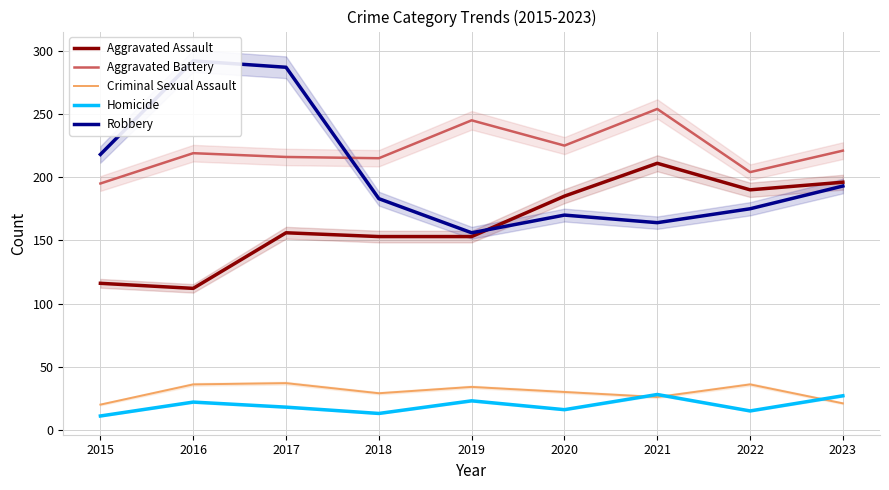

Reading right to left, extract all data points from this chart.

Aggravated Assault: 2023=196	2022=190	2021=211	2020=185	2019=153	2018=153	2017=156	2016=112	2015=116
Aggravated Battery: 2023=221	2022=204	2021=254	2020=225	2019=245	2018=215	2017=216	2016=219	2015=195
Criminal Sexual Assault: 2023=21	2022=36	2021=26	2020=30	2019=34	2018=29	2017=37	2016=36	2015=20
Homicide: 2023=27	2022=15	2021=28	2020=16	2019=23	2018=13	2017=18	2016=22	2015=11
Robbery: 2023=193	2022=175	2021=164	2020=170	2019=156	2018=183	2017=287	2016=292	2015=218